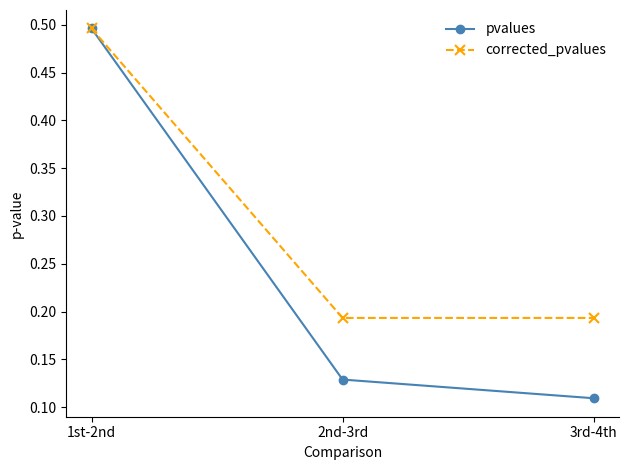

Count the number of categories in the chart.

3